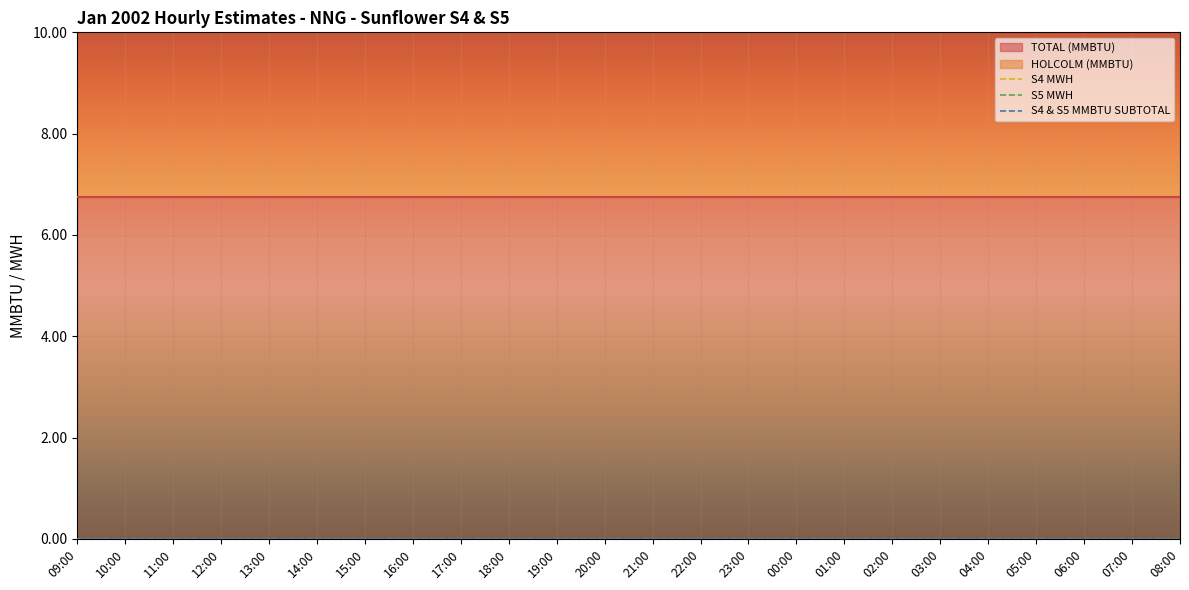

True or false: S4 & S5 MMBTU SUBTOTAL and S4 MWH cross at least once.

False